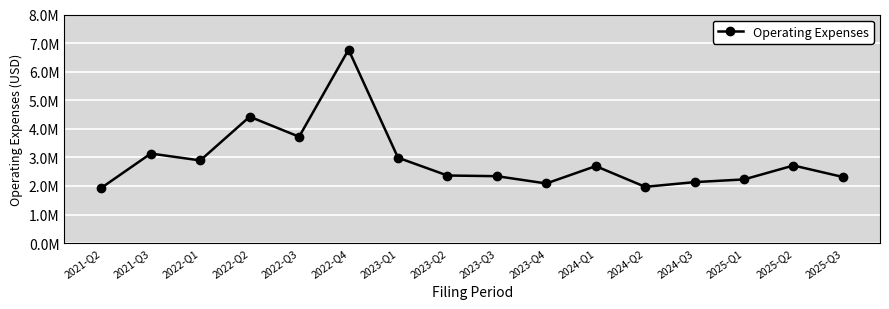

How many lines are shown in the chart?

1